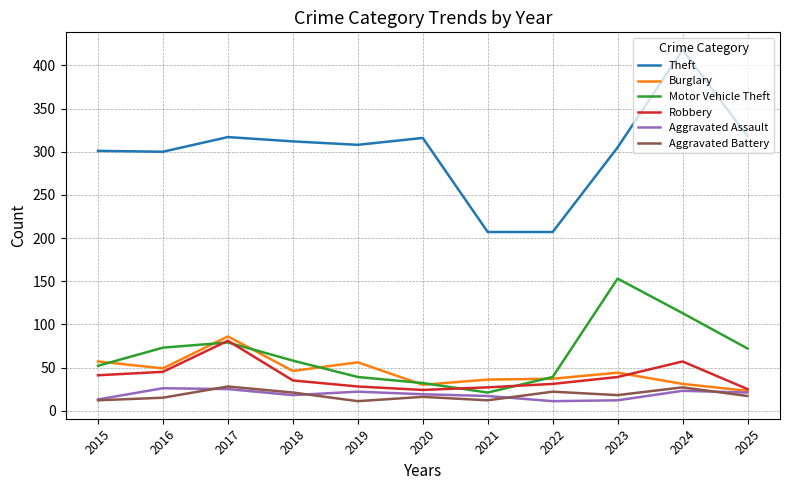

Between 2018 and 2022, which series saw the biggest shift?

Theft